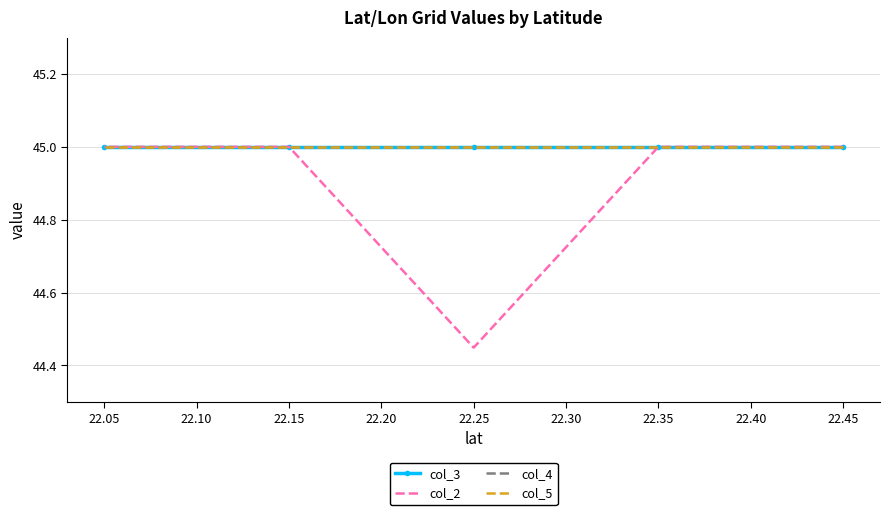

True or false: col_3 and col_5 intersect in this chart.

False